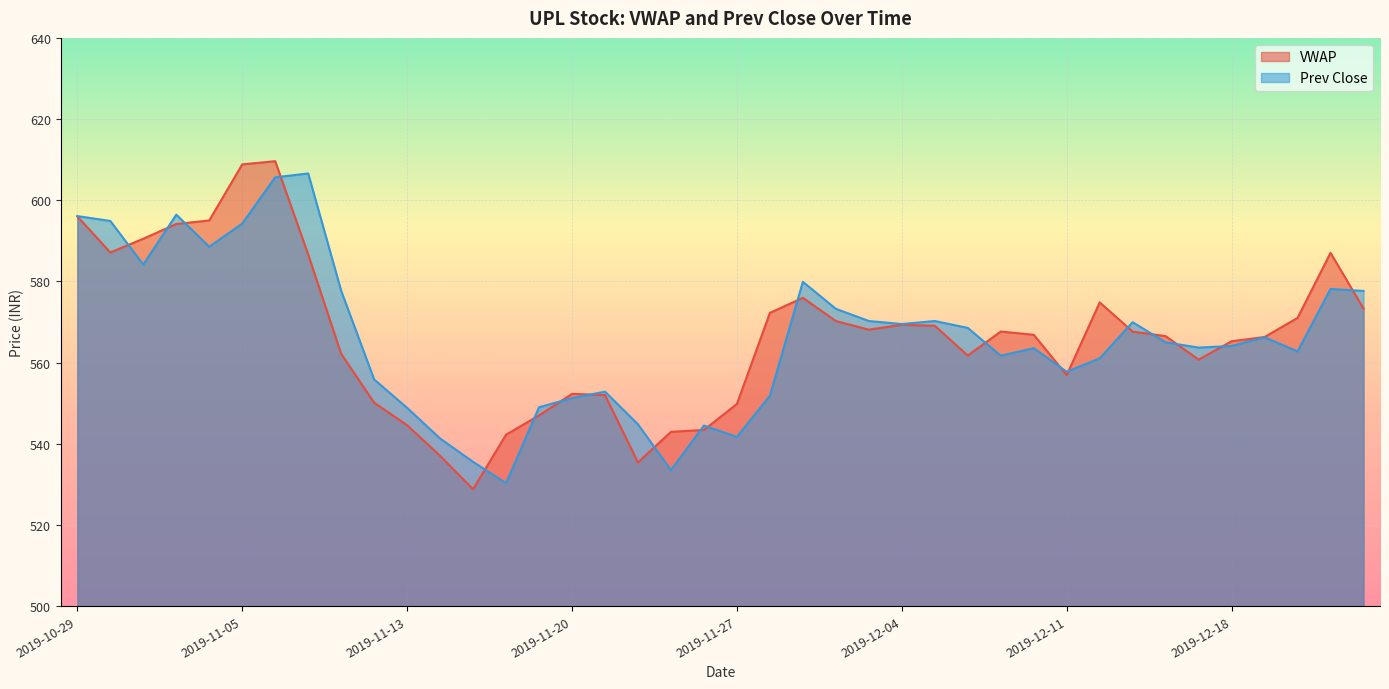

What is the difference between the VWAP values at 2019-11-20 and 2019-11-08?

9.9